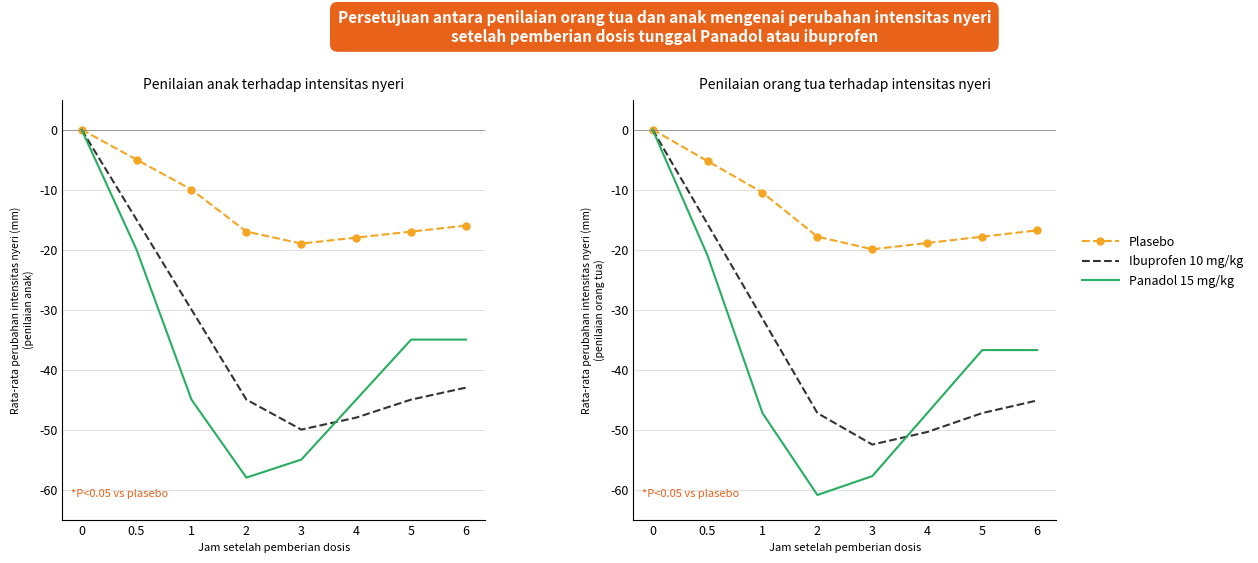

Rank the series at 5 from highest to lowest value.

Plasebo, Panadol 15 mg/kg, Ibuprofen 10 mg/kg